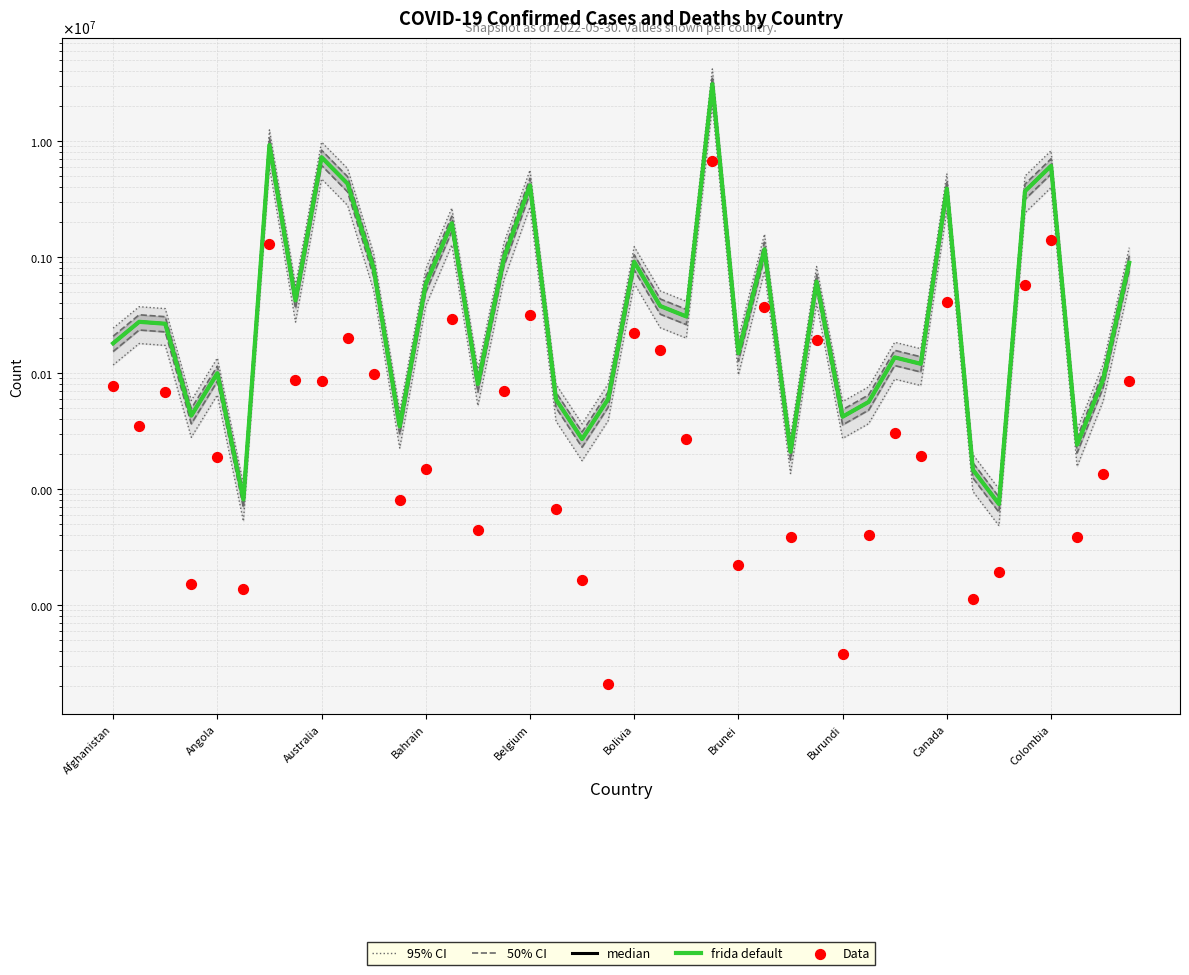

Which series contains the highest Y value?

median